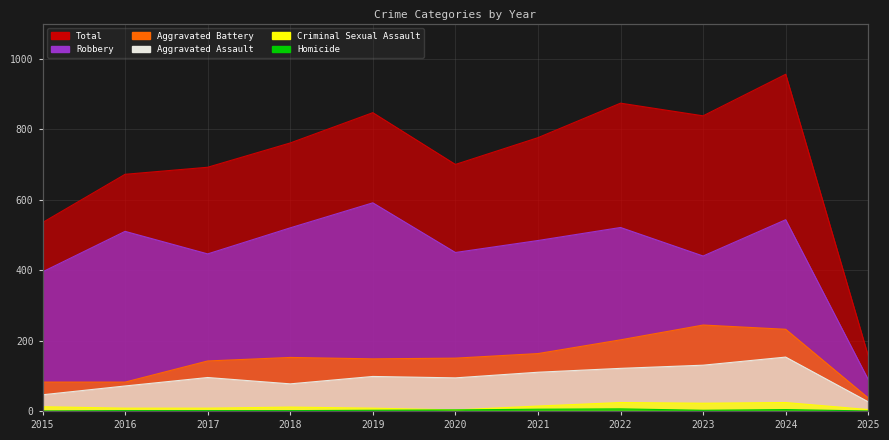

Which series has the largest total across all categories?

Total